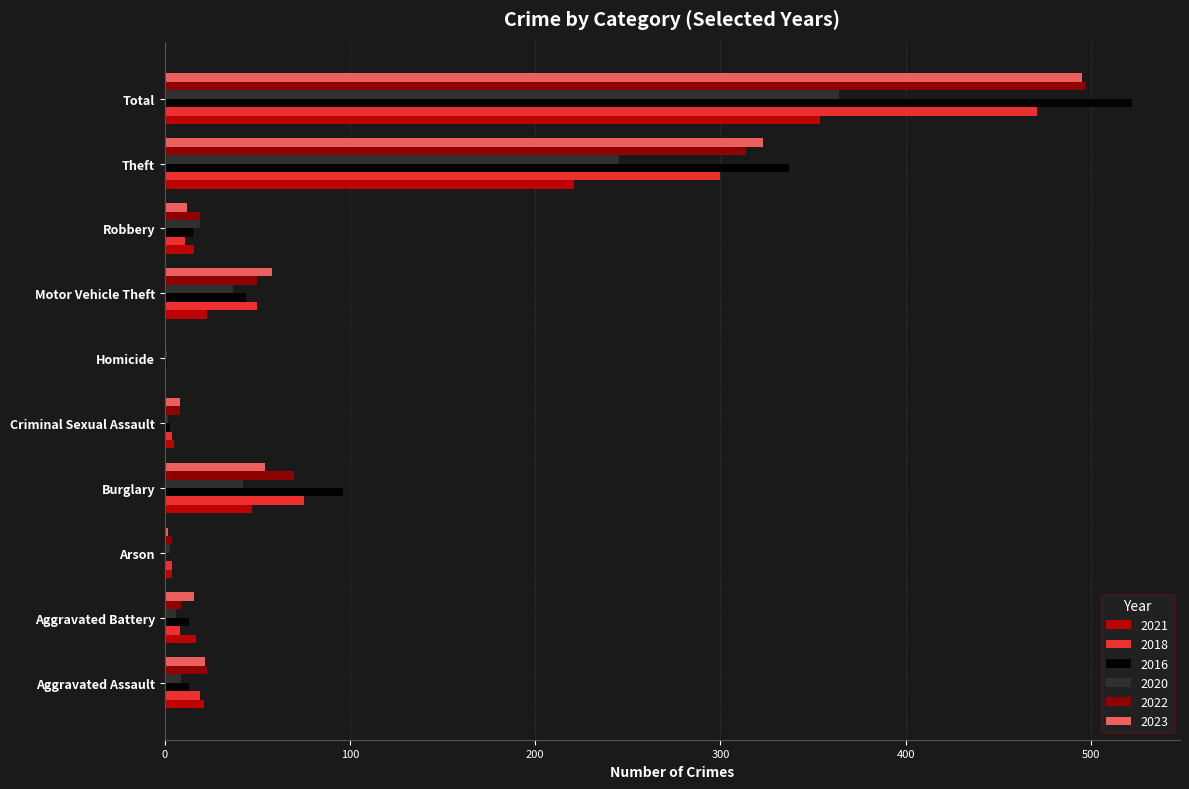

At which category is the sum across all series the highest?

Total